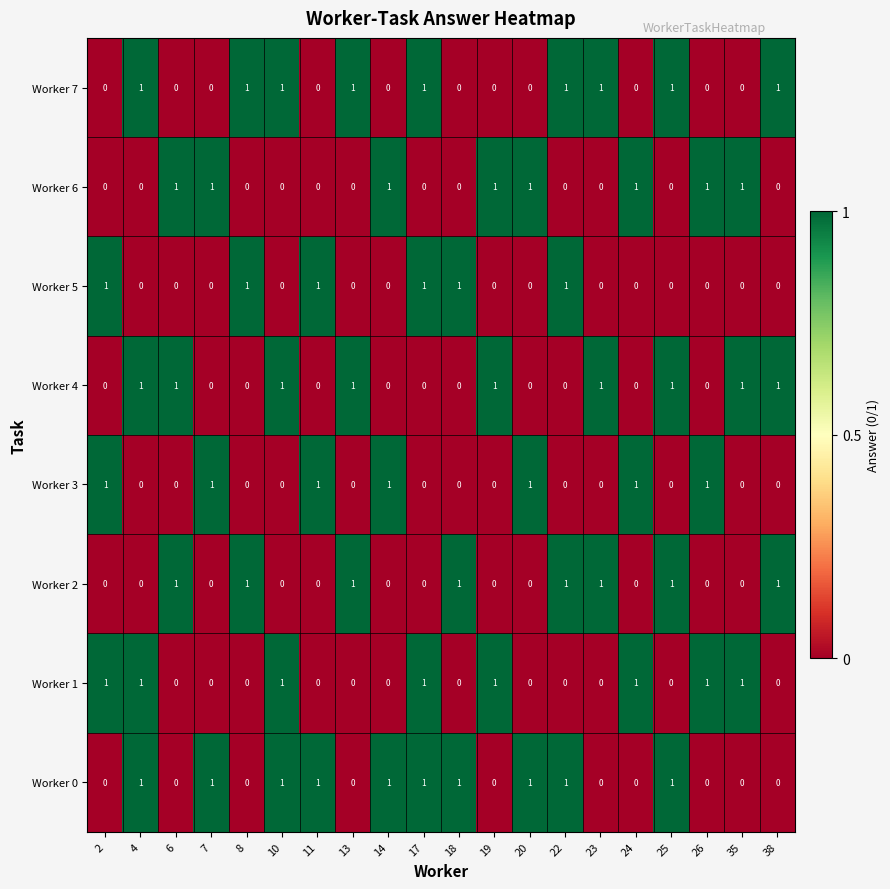

What is the sum of all Worker 2 values?

8